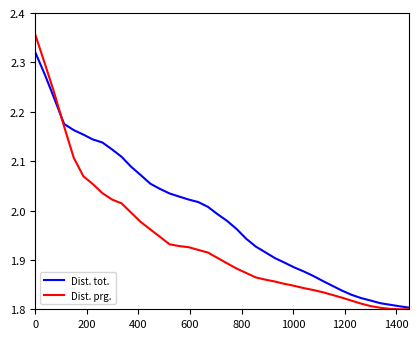

Rank the series by their average value, from highest to lowest.

Dist. tot., Dist. prg.